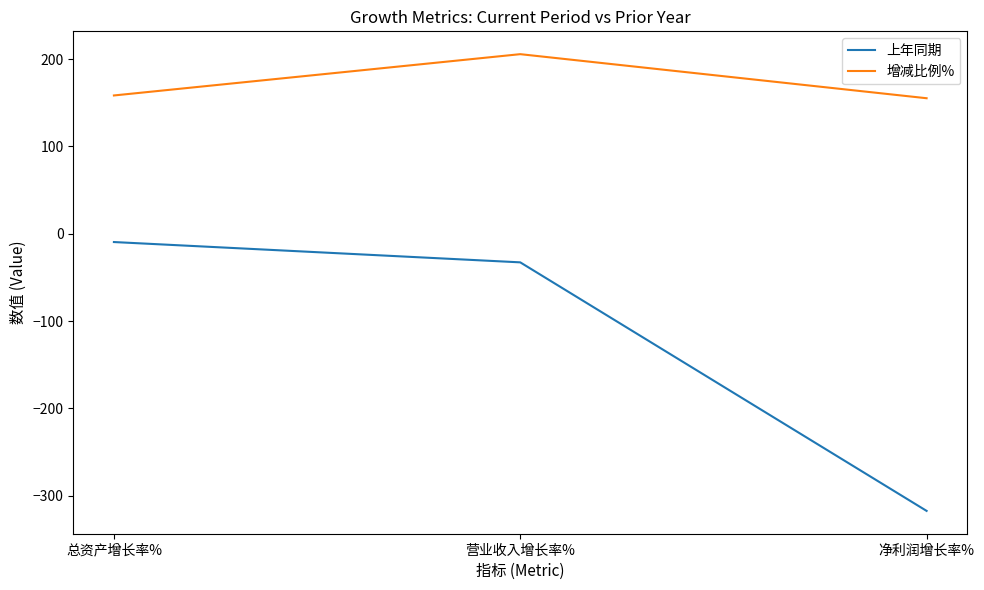

What position from the right is 总资产增长率%?

3